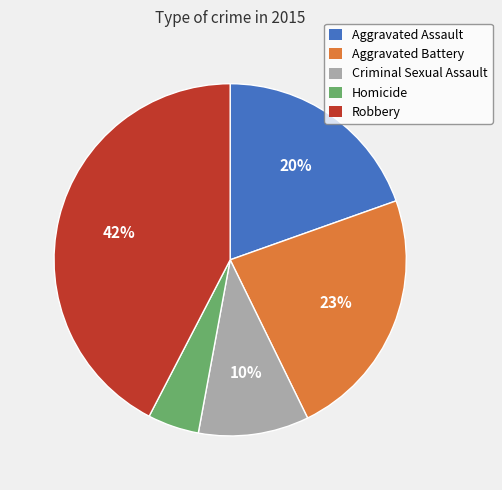

How many slices are in this pie chart?

5